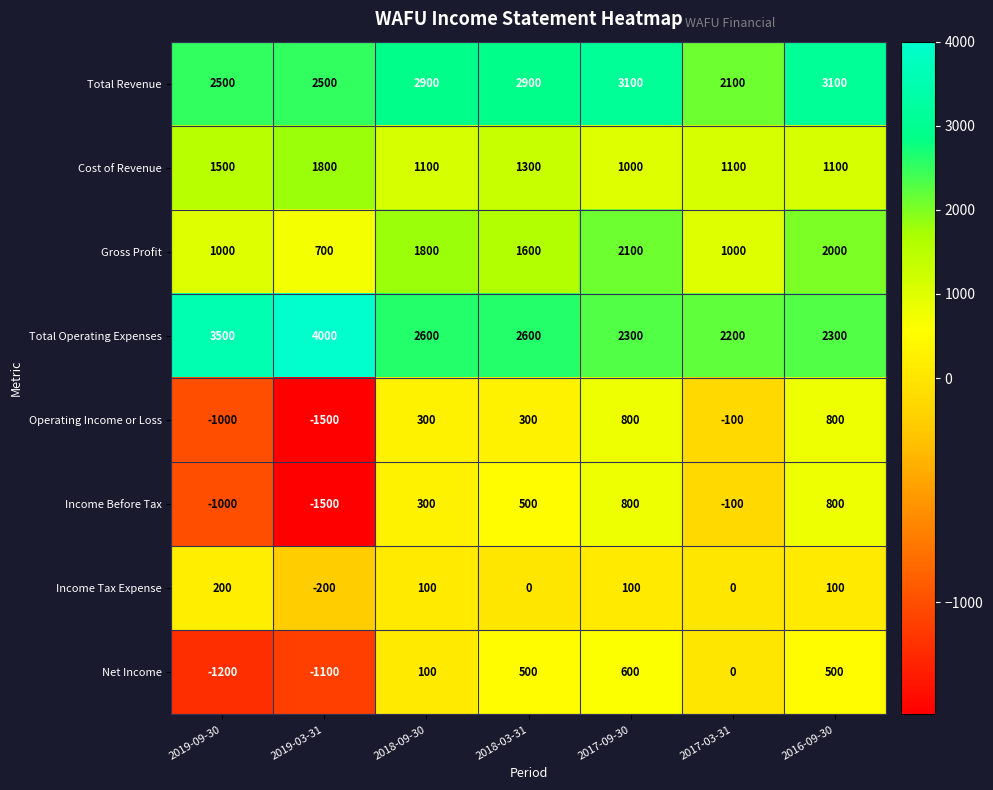

What is the sum of all Gross Profit values?

10200